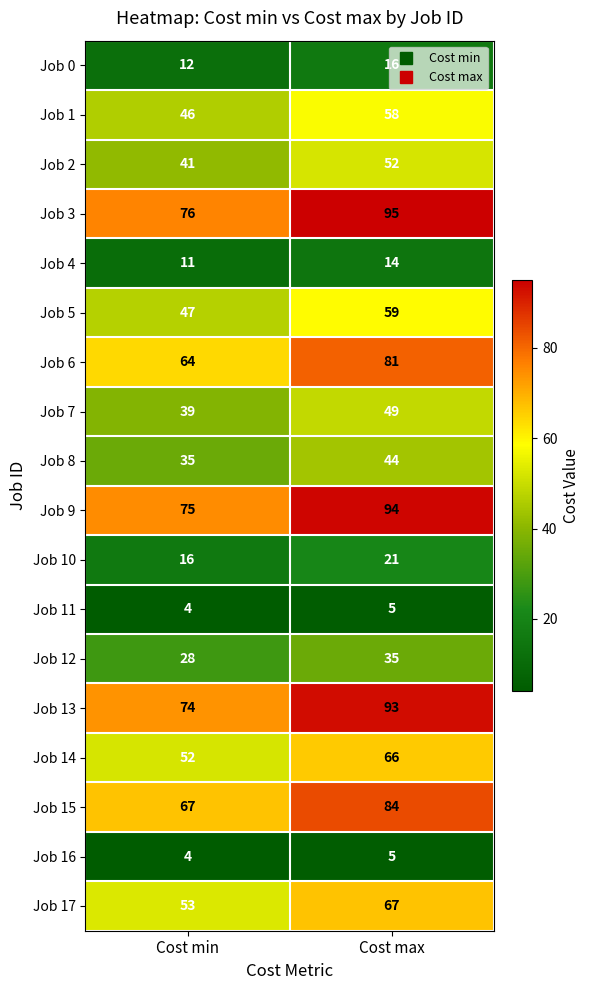

Which category has the highest value across all series?

Cost max